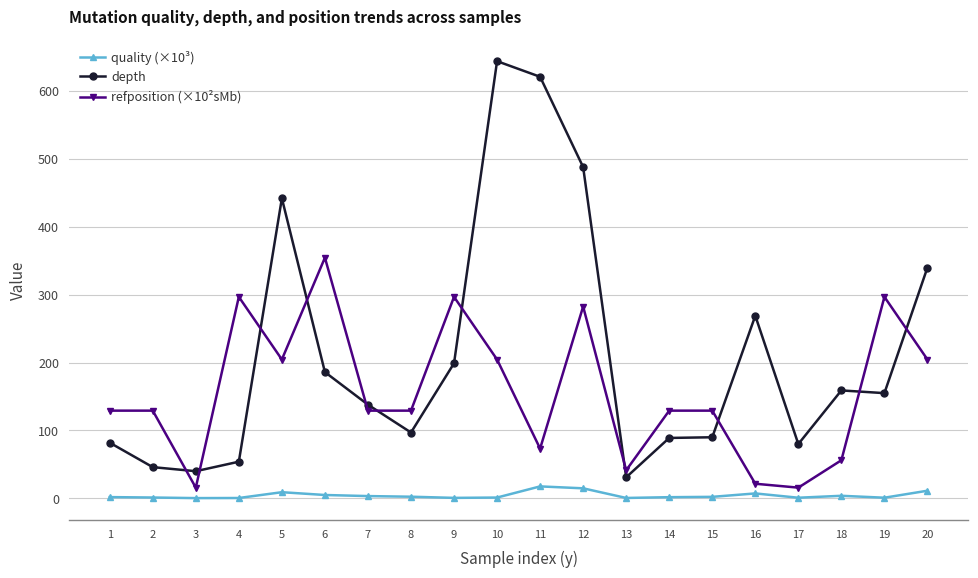

True or false: quality (×10³) and refposition (×10²sMb) intersect in this chart.

False